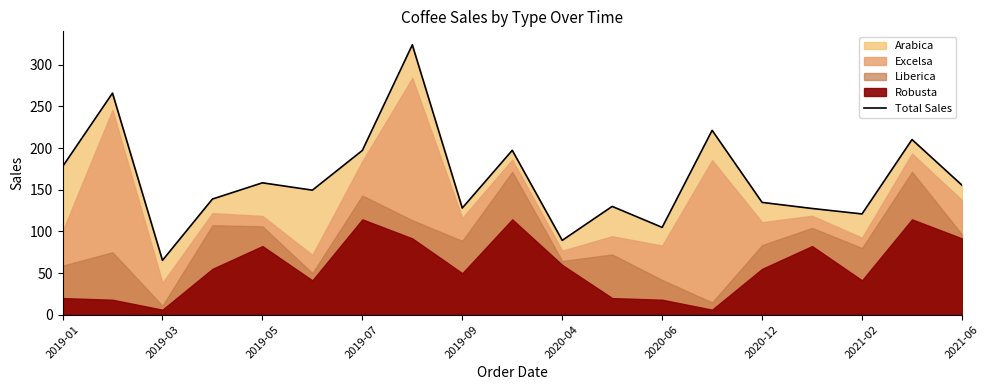

Reading left to right, extract all data points from this chart.

177.7	266.0	65.2	138.8	158.3	149.5	197.1	323.9	128.0	197.3	89.2	130.0	104.8	221.3	134.8	127.5	120.9	210.2	155.5